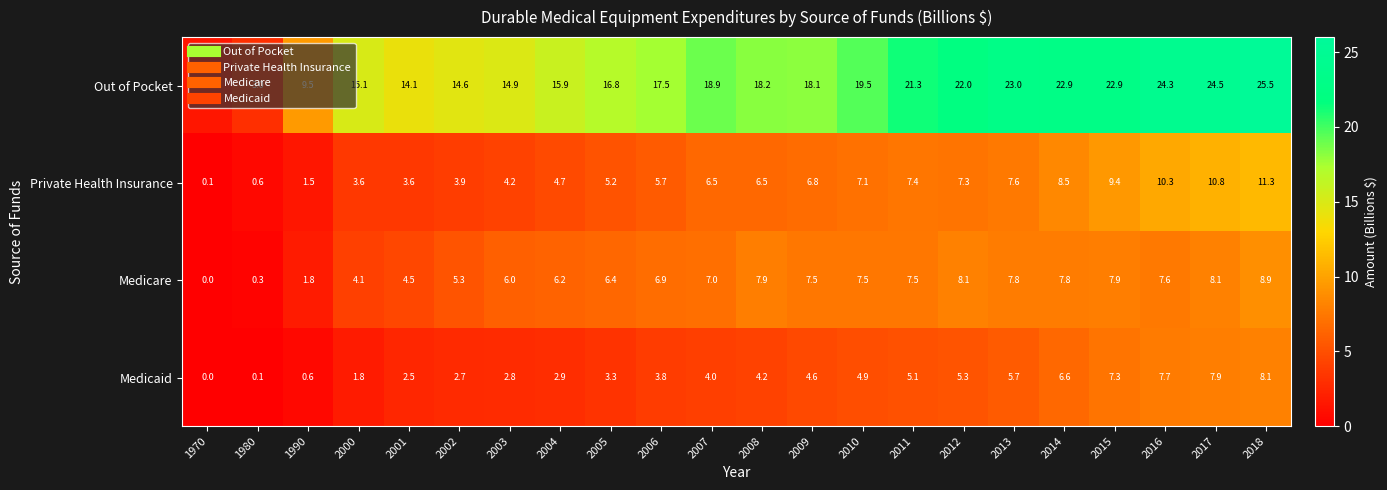

True or false: Private Health Insurance has a value of 9.6 at 2010.

False